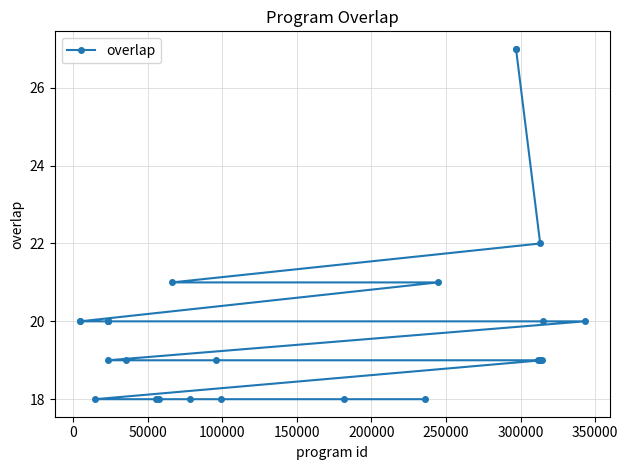

What is the difference between the maximum and minimum values?

9